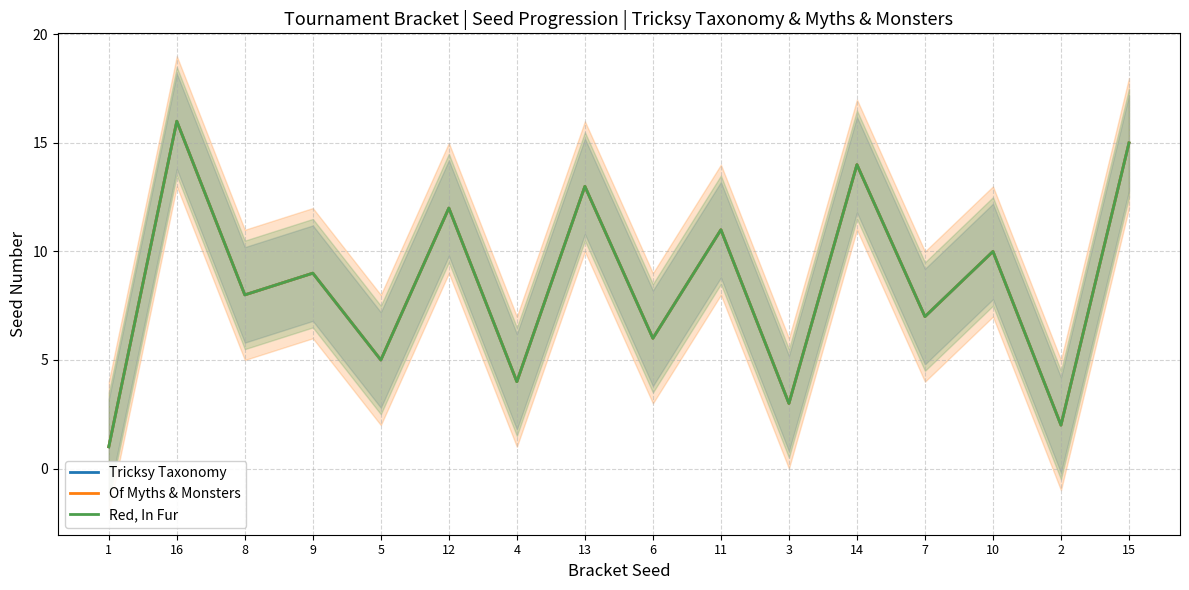

What position from the right is 9?

13